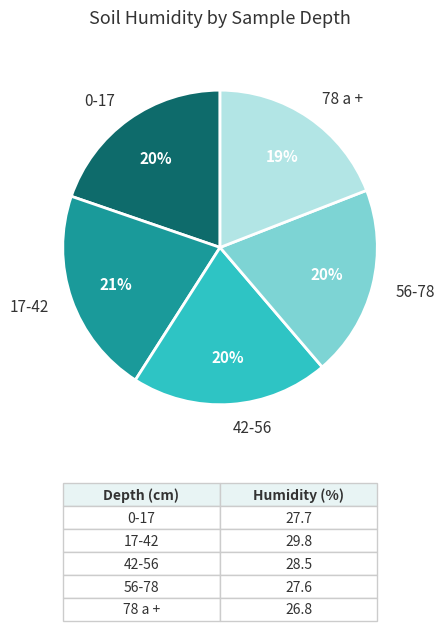

What is the ratio of the value at 17-42 to the value at 78 a +?

1.1